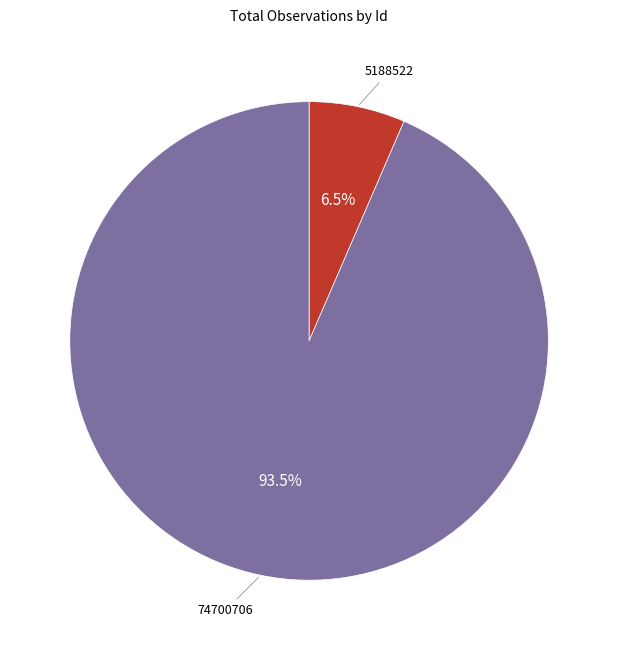

Is there a majority slice in this chart?

Yes